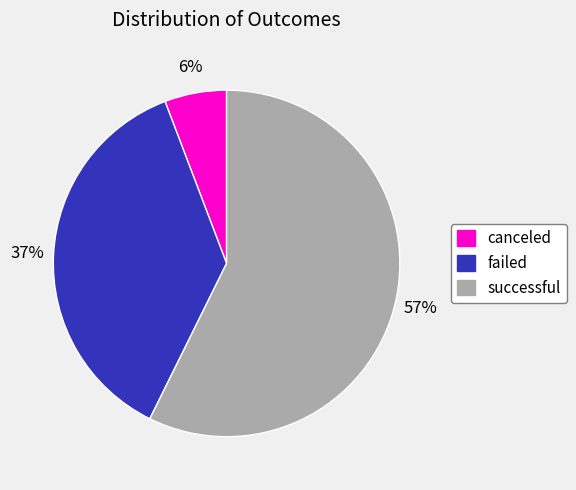

Is canceled the majority of the pie?

No